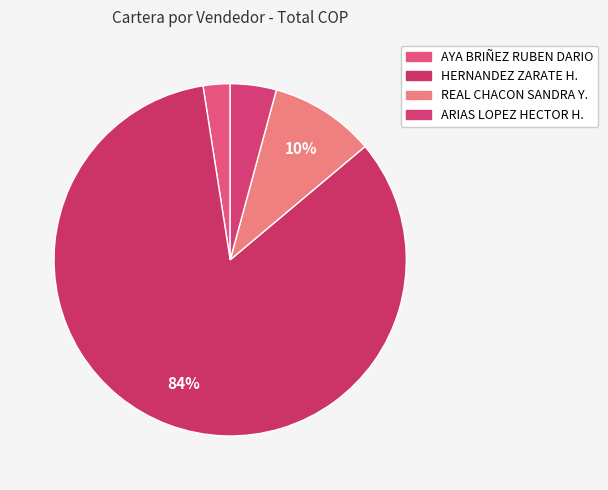

How many segments does this pie chart have?

4